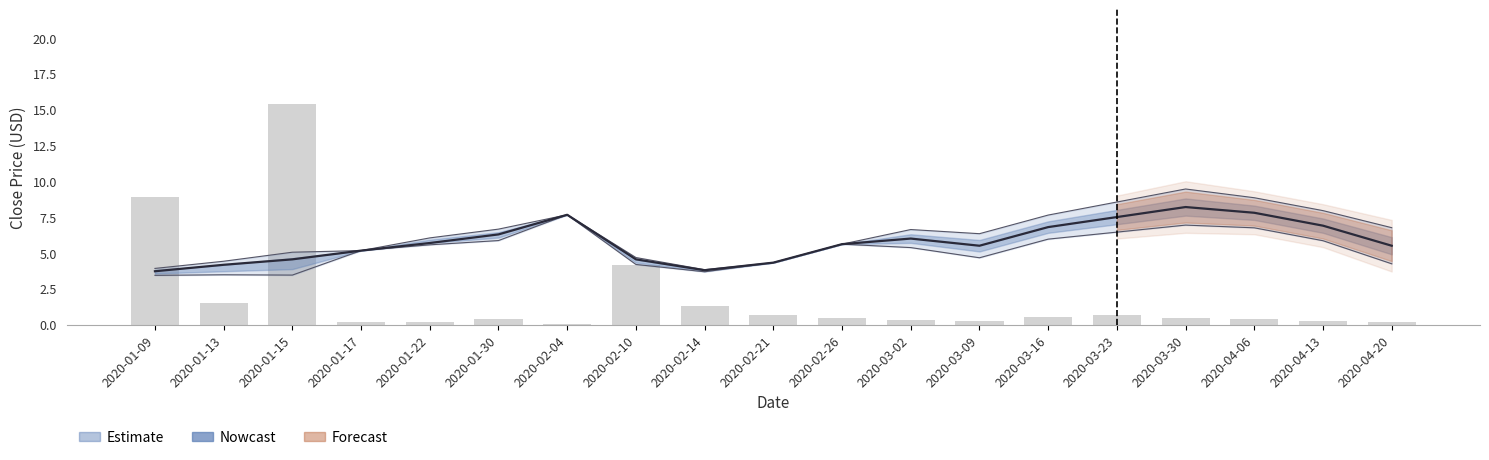

True or false: the data shows 0.5 at 2020-03-02.

False